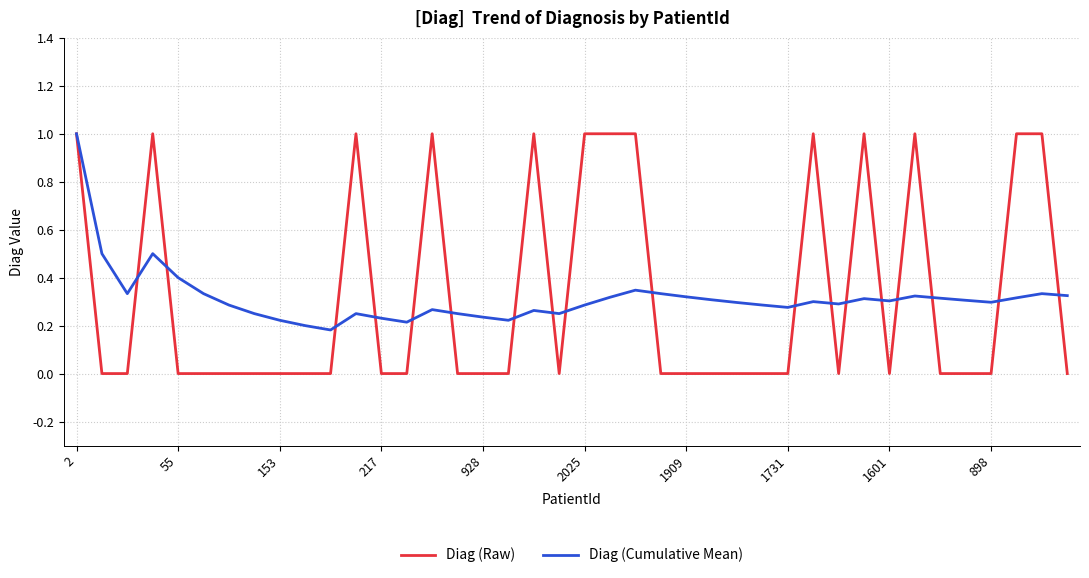

What is the maximum value shown in the chart?

1.0